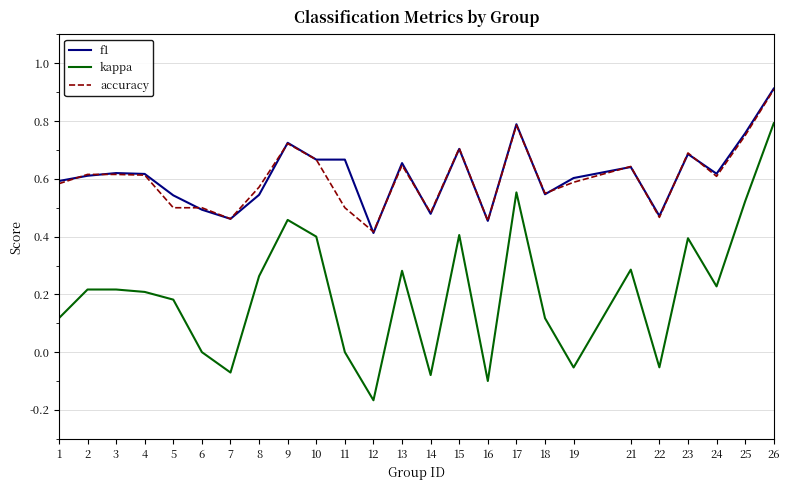

At how many categories does at least one series exceed 0?

25